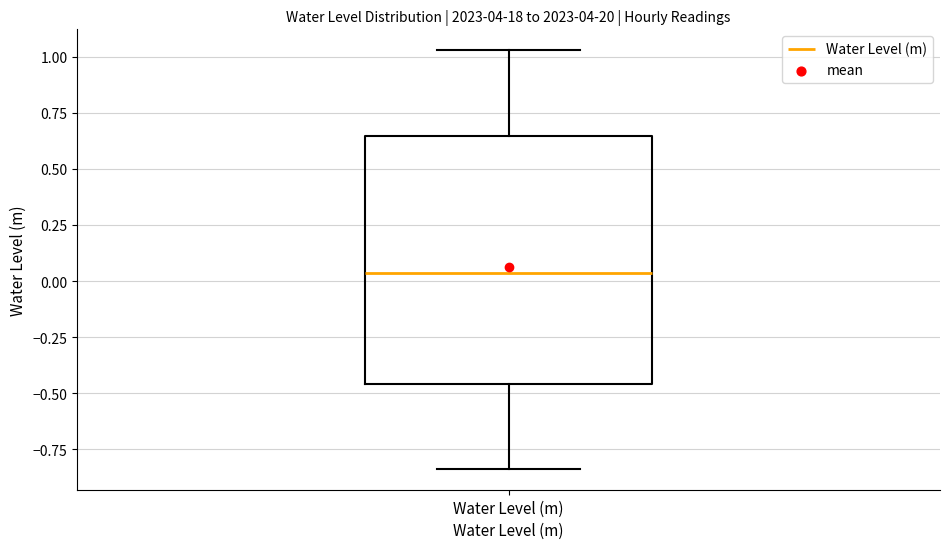

Where does the upper whisker of the box for Water Level (m) end on the y-axis? The values are not printed on the chart, so give them approximately, as read against the axis.

1.05